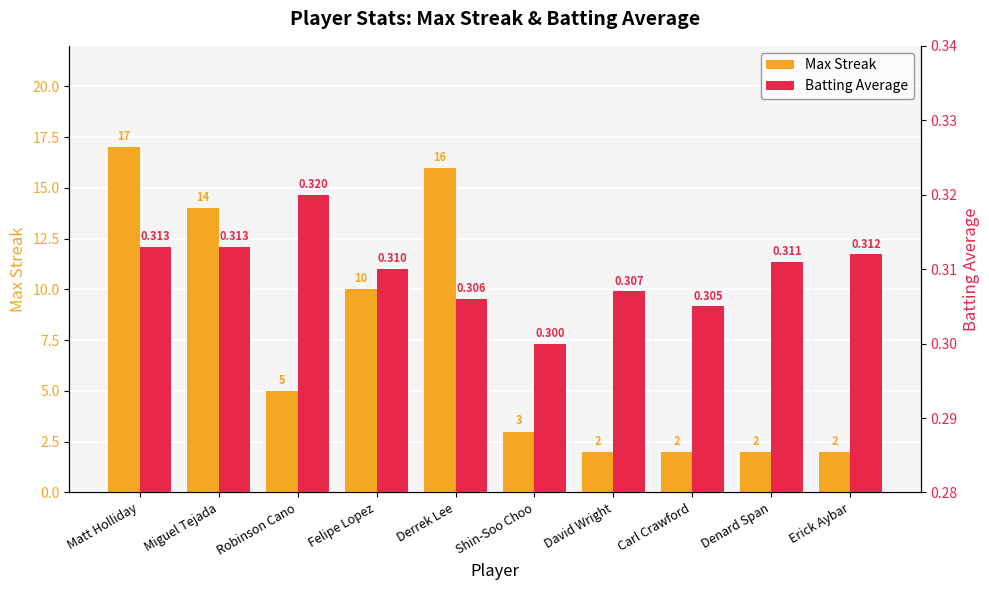

What is the sum of all Max Streak values?

73.0